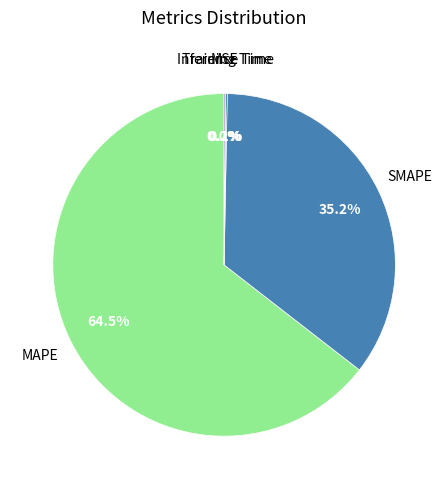

Is there any slice that represents more than half of the pie?

Yes